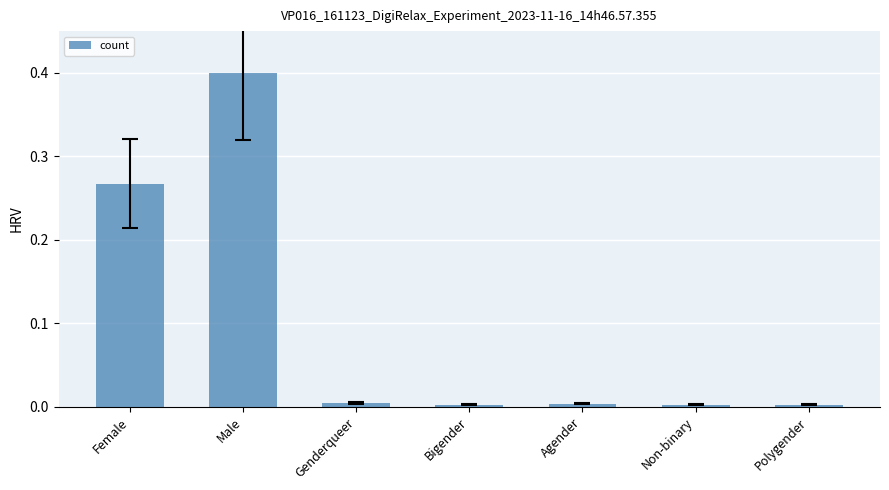

What position from the left is Agender?

5